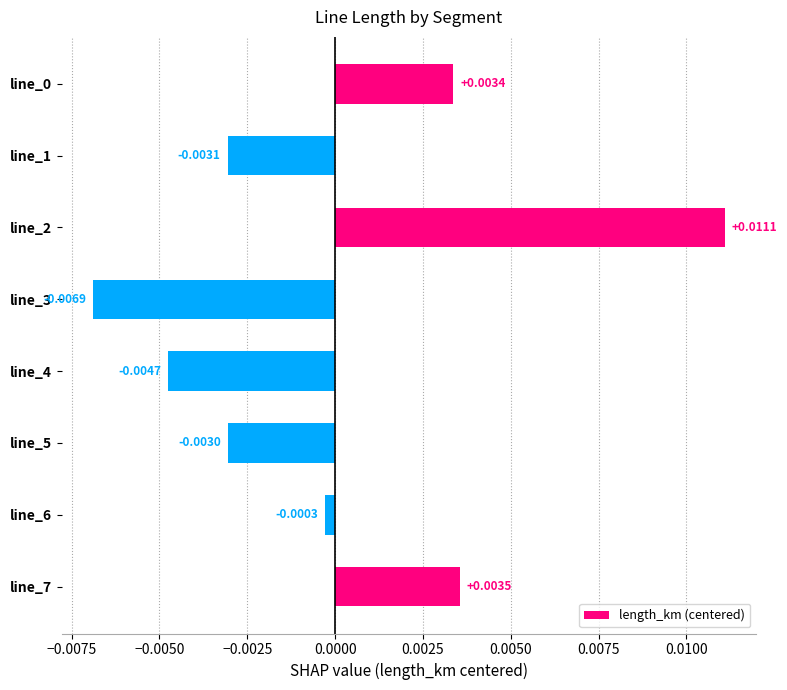

Between line_7 and line_1, which is larger?

line_7